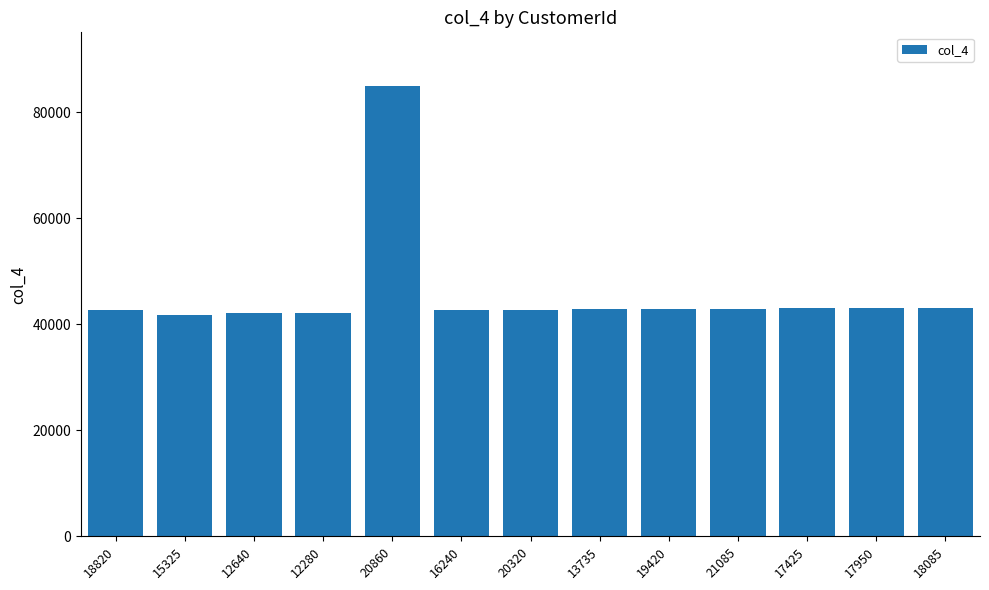

What is the smallest value displayed?

41828